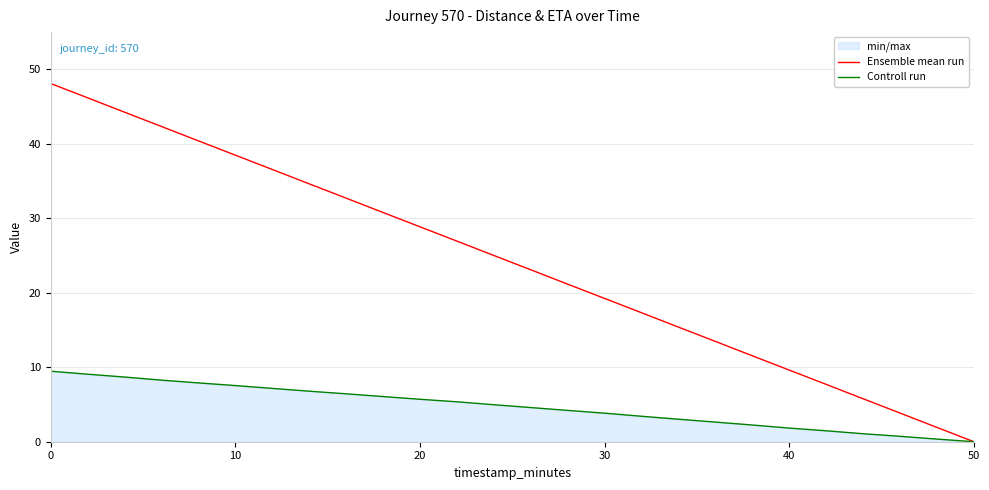

What is the maximum value for Controll run?

9.5